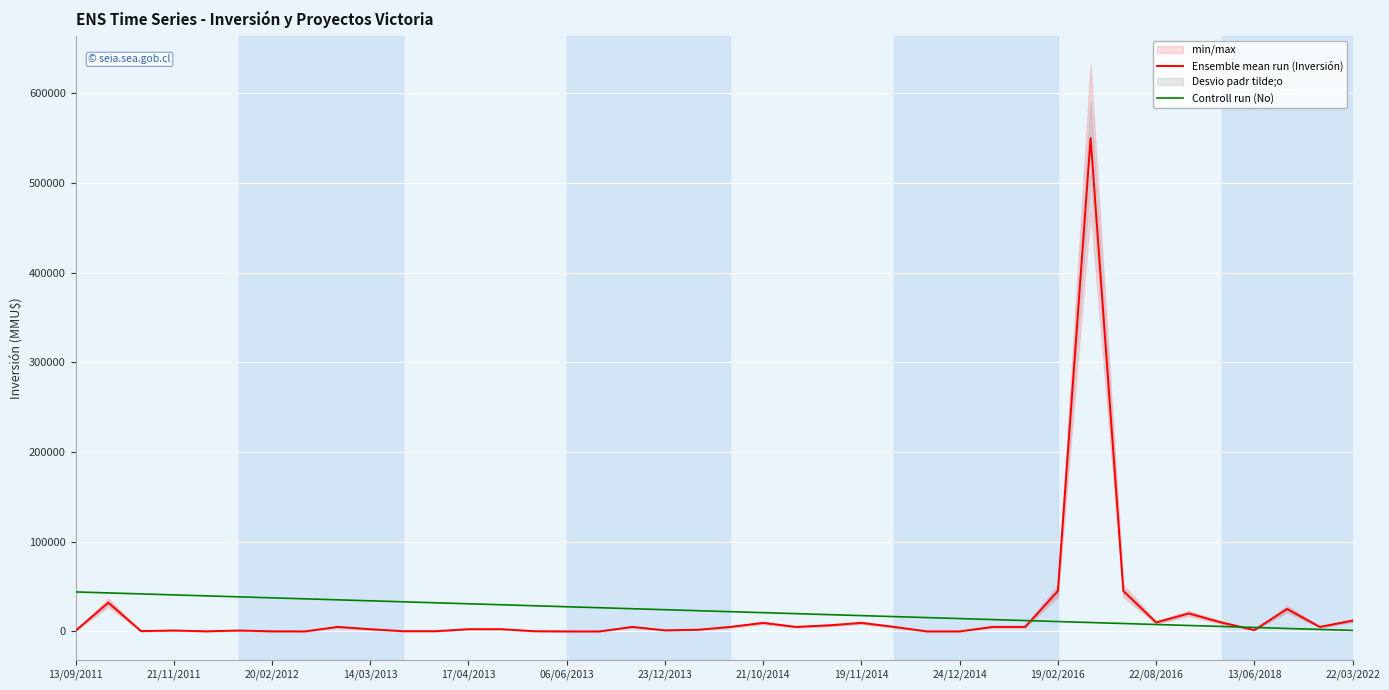

How many categories are shown in the chart?

40